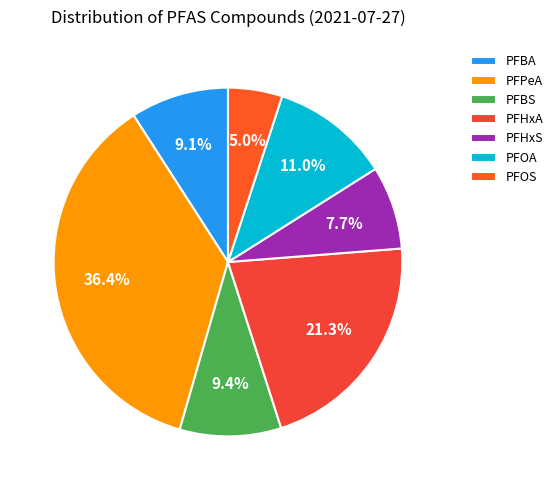

Between PFBS and PFBA, which is larger?

PFBS